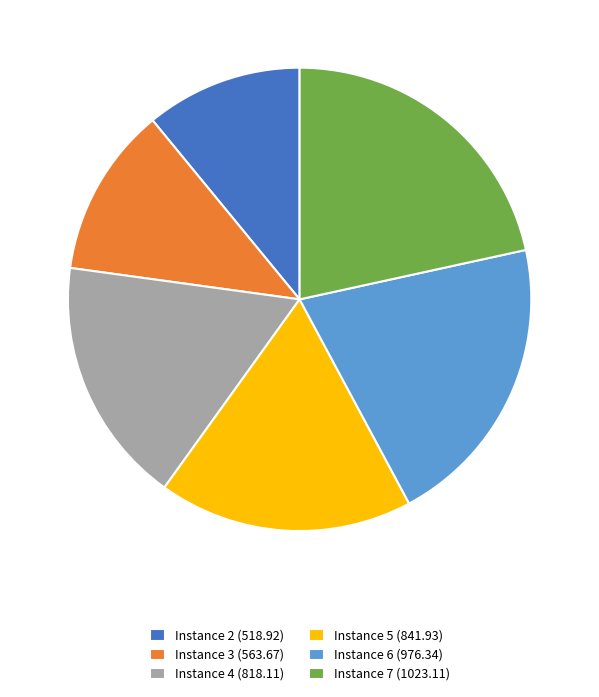

How many segments does this pie chart have?

6